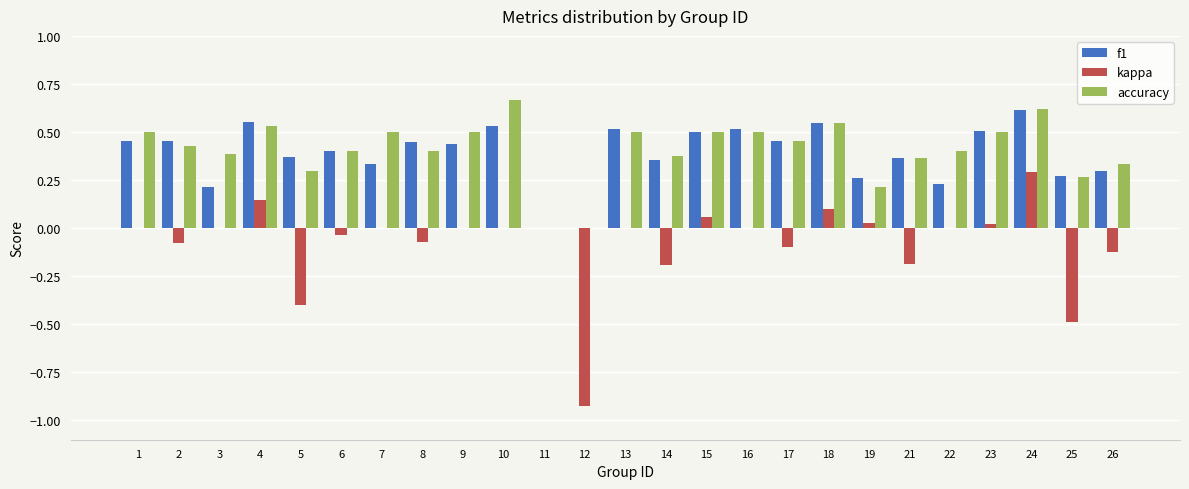

Count the f1 values in the range 0 to 1.

25